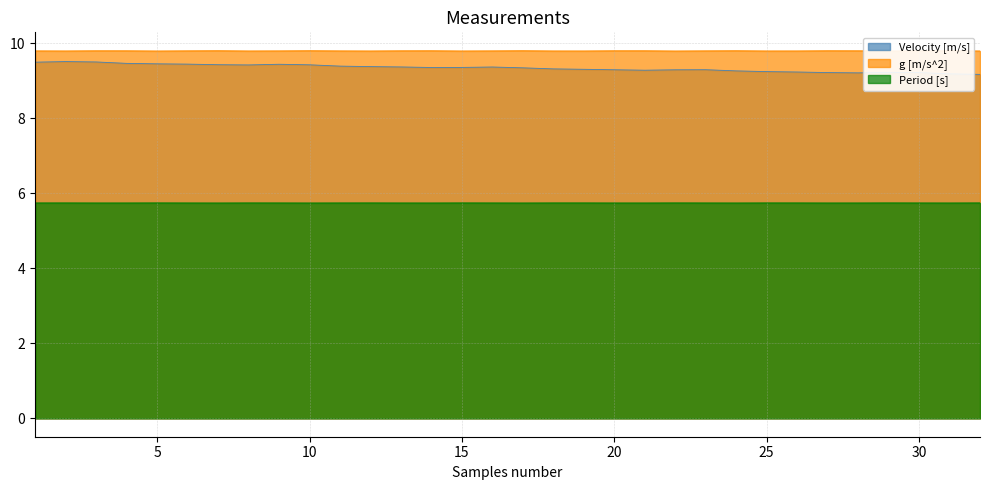

What is the sum of the Period [s] values at 29 and 27?

11.5